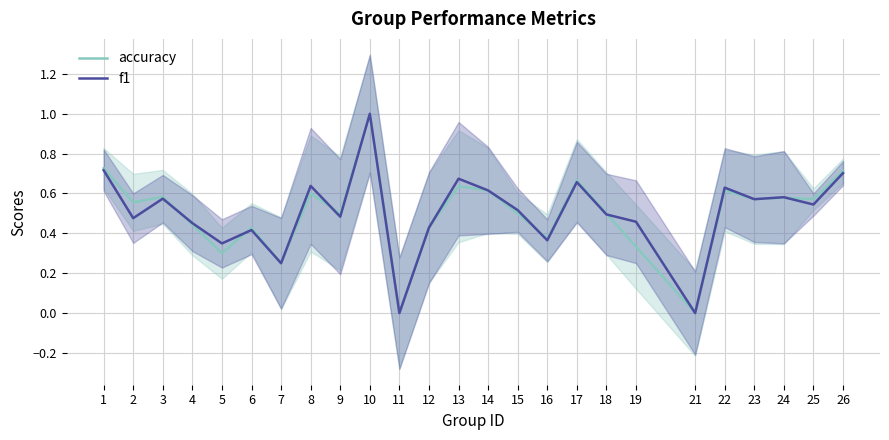

Count the number of categories in the chart.

25